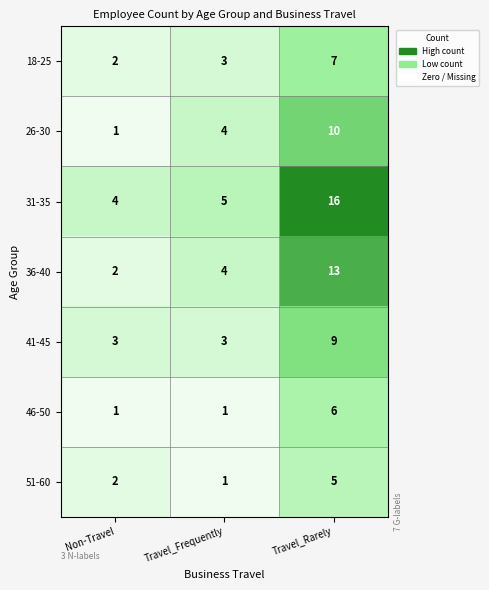

At which category is the sum across all series the highest?

Travel_Rarely